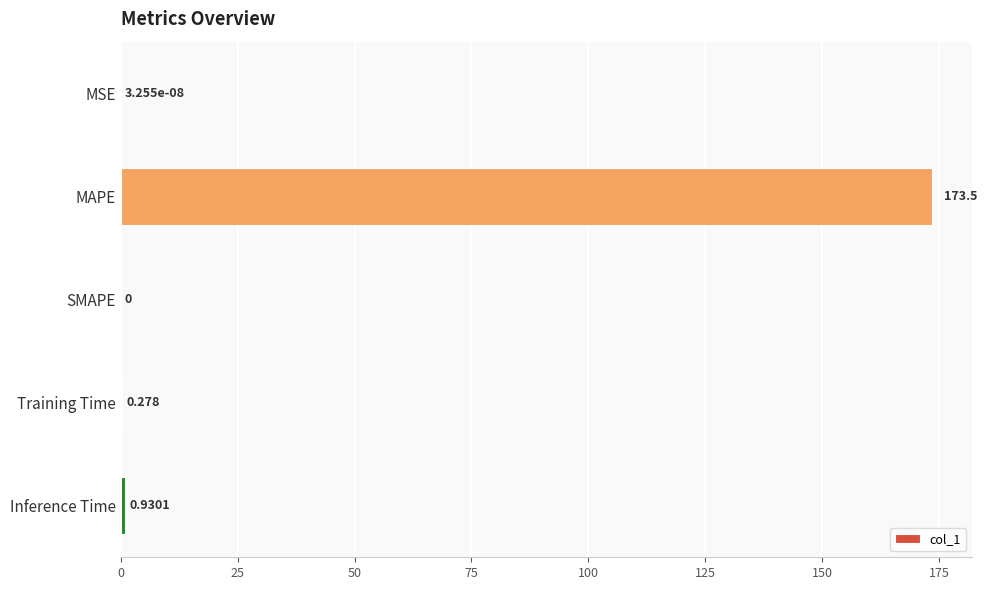

Count the number of categories in the chart.

5